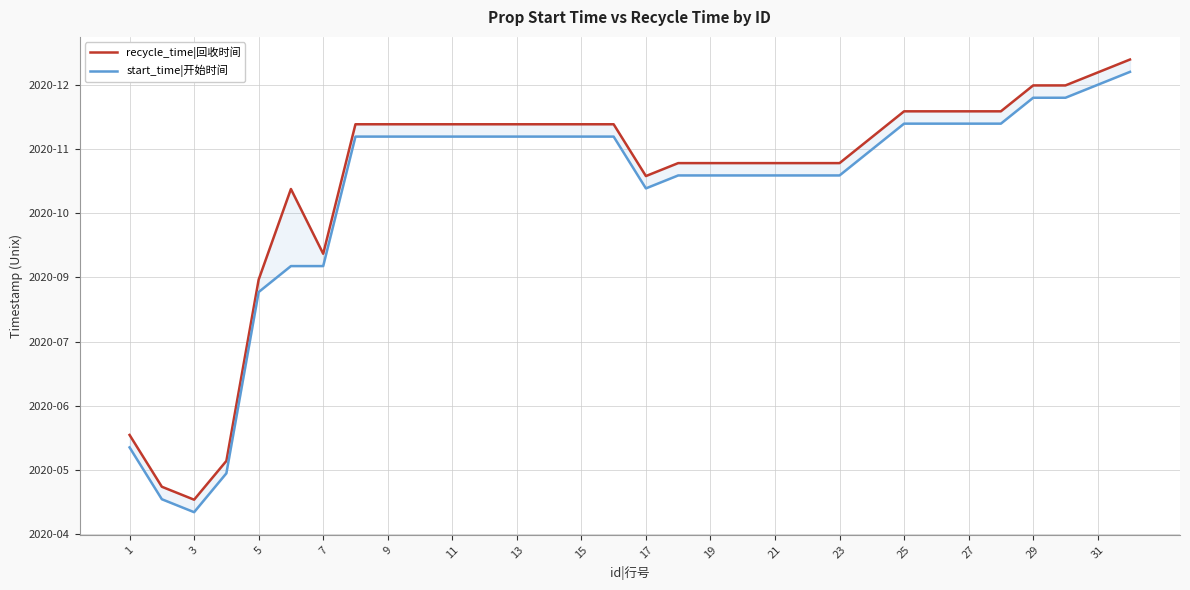

What is the maximum value for recycle_time|回收时间?

1609171199